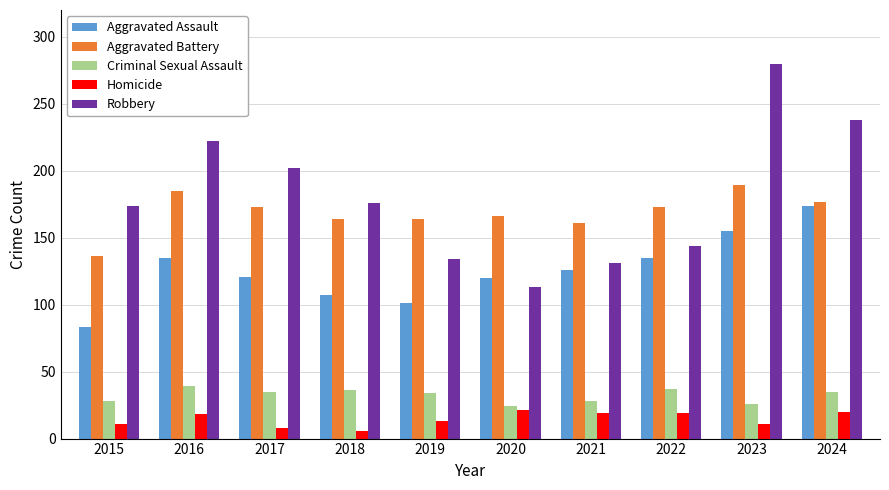

What is the sum of all Aggravated Assault values?

1257